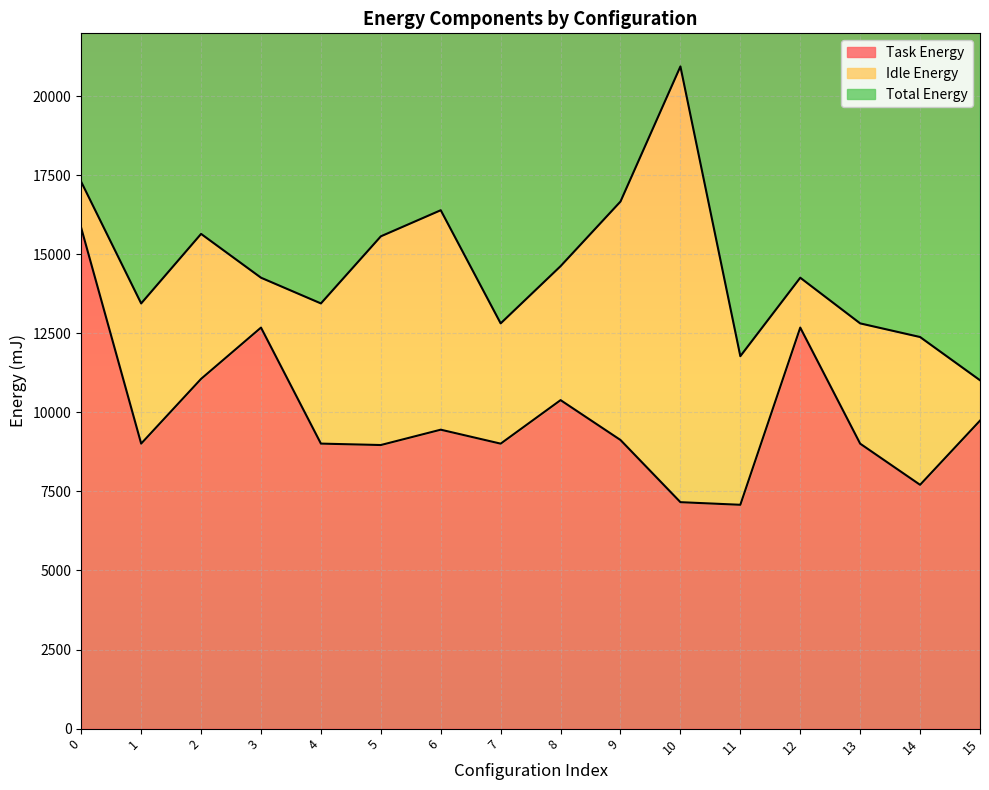

At which label is Total Energy closest to 15974?

2